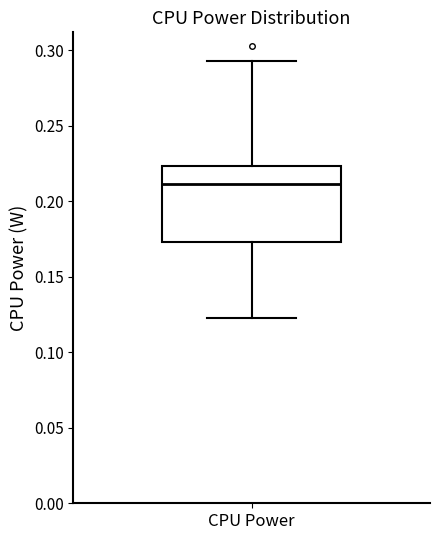

Transcribe this box plot: give where the median line is, the range the box spans, and where the two whiskers end, as read against the y-axis. The values are not printed on the chart, so give them approximately, as read against the axis.

median 0.210, box 0.175 to 0.225, whiskers 0.125 to 0.295